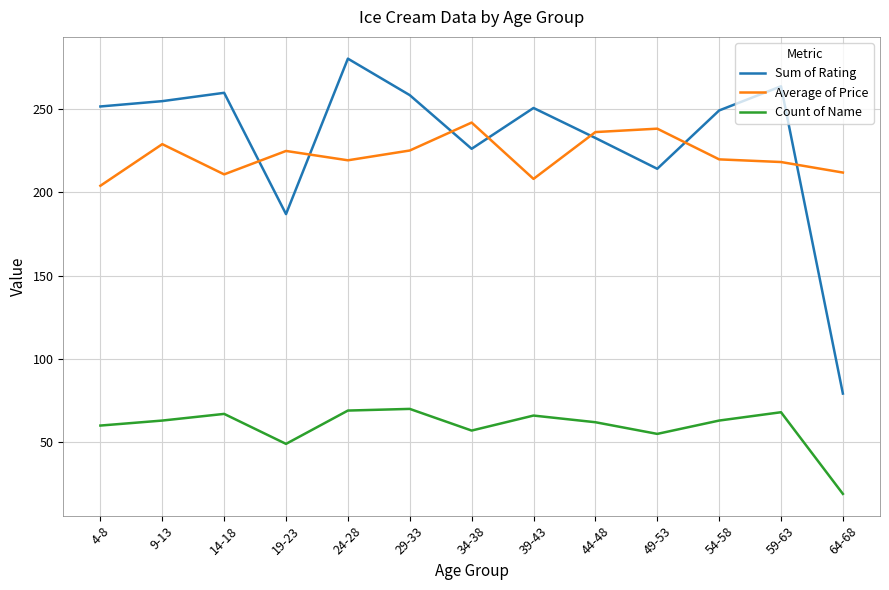

True or false: Count of Name and Average of Price cross at least once.

False